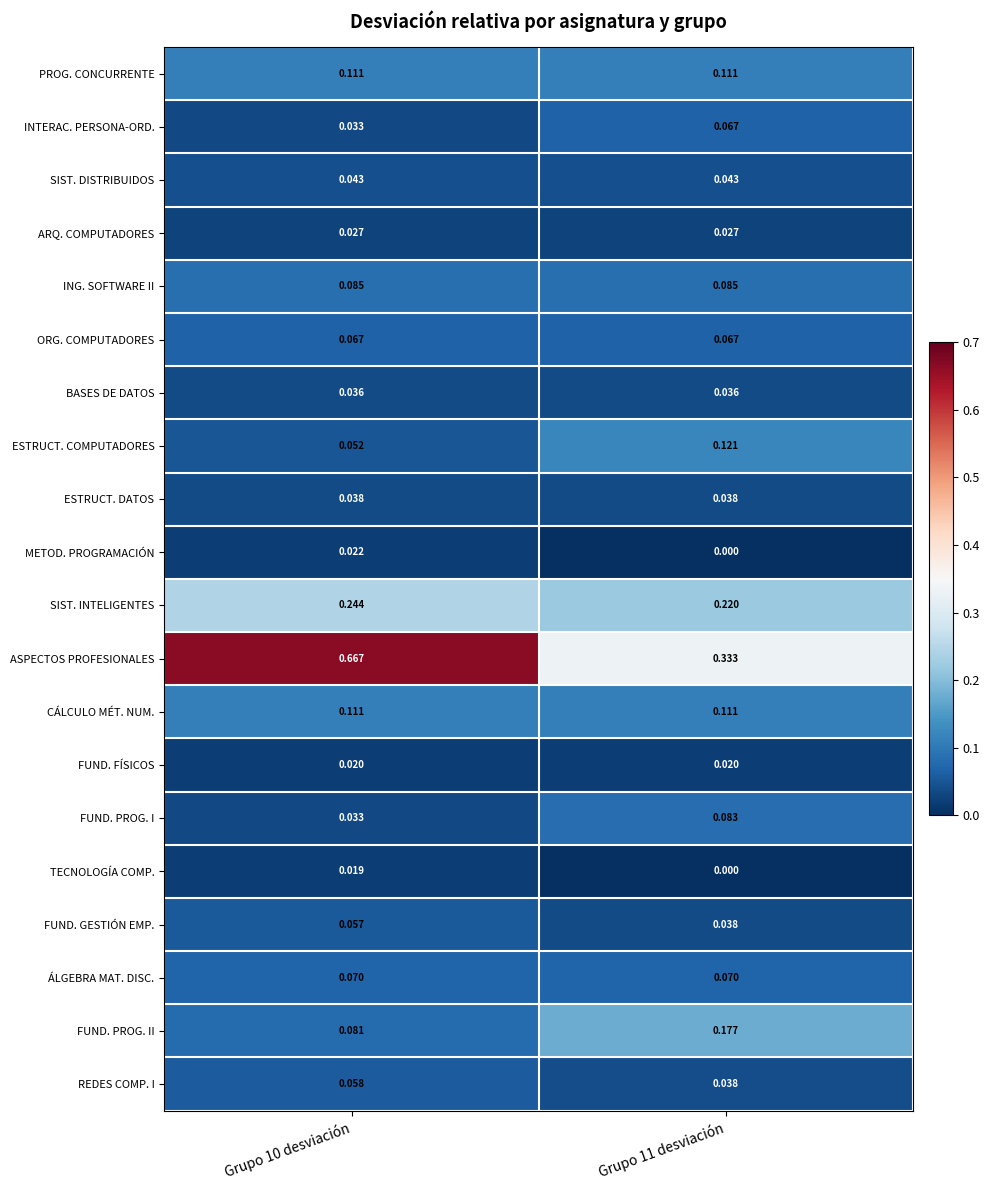

Which series has the widest spread of values?

ASPECTOS PROFESIONALES